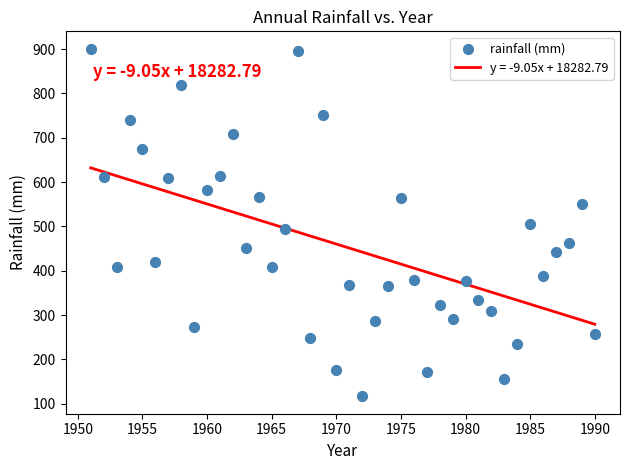

What is the range of X values (max minus min)?

39.0